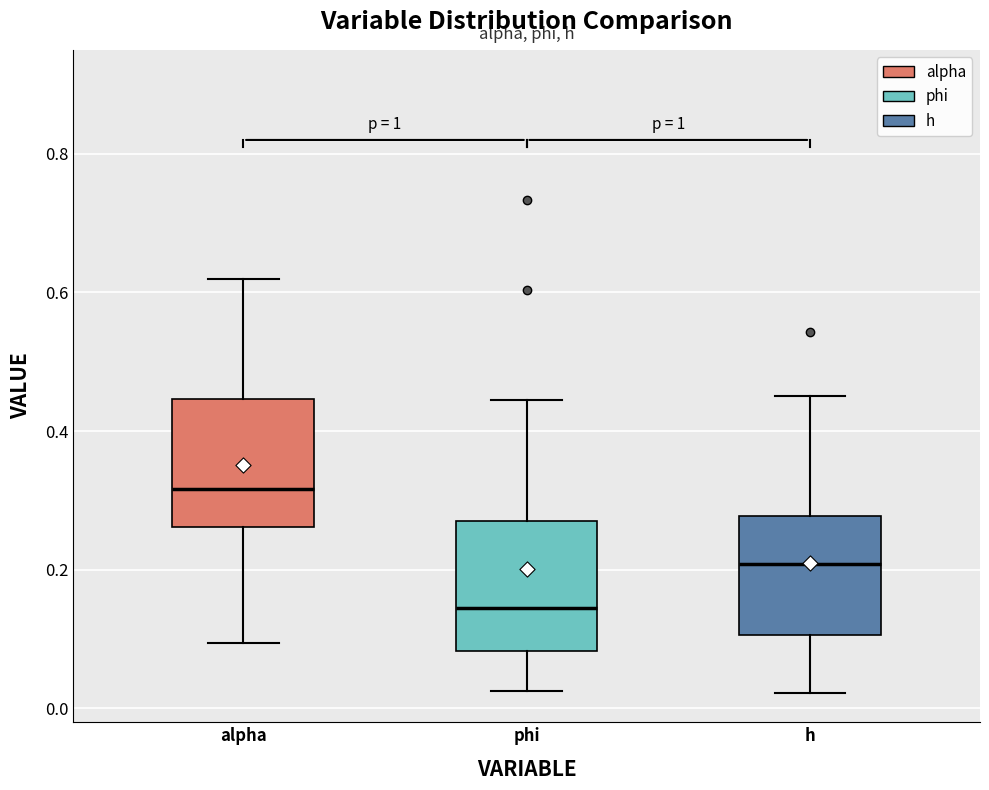

Reading left to right, read every box against the y-axis: the position of its median line, the range the box covers, and the ends of its whiskers. The values are not printed on the chart, so give them approximately, as read against the axis.

alpha: median 0.32, box 0.26 to 0.44, whiskers 0.10 to 0.62
phi: median 0.14, box 0.08 to 0.28, whiskers 0.02 to 0.44
h: median 0.20, box 0.10 to 0.28, whiskers 0.02 to 0.46